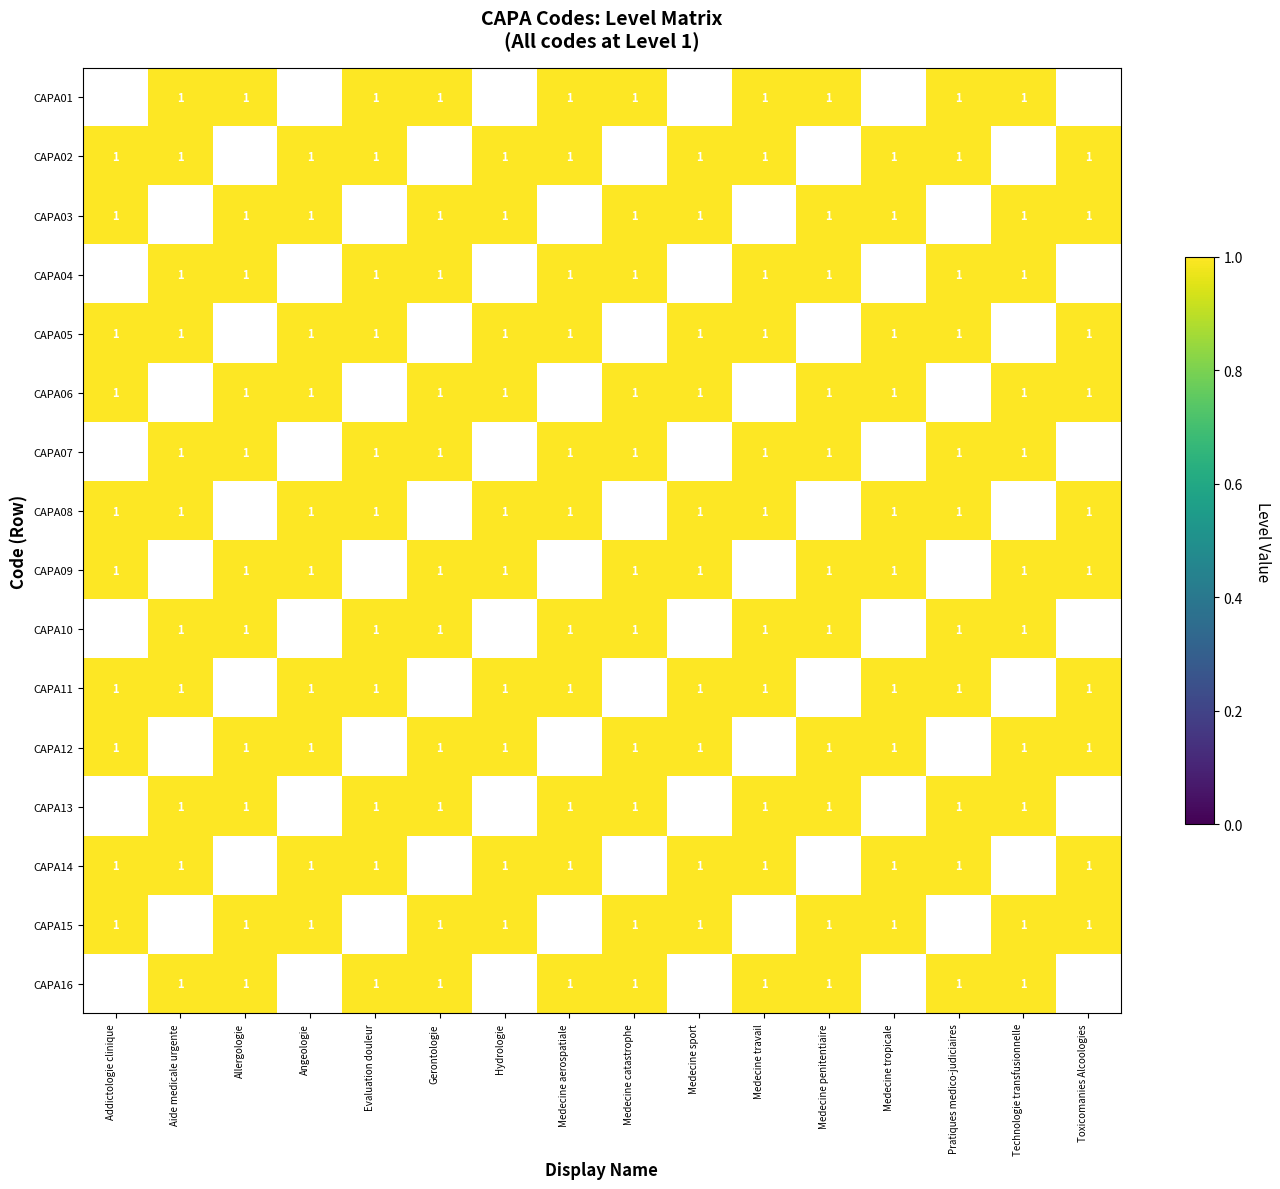

What is the minimum value for CAPA14?

1.0